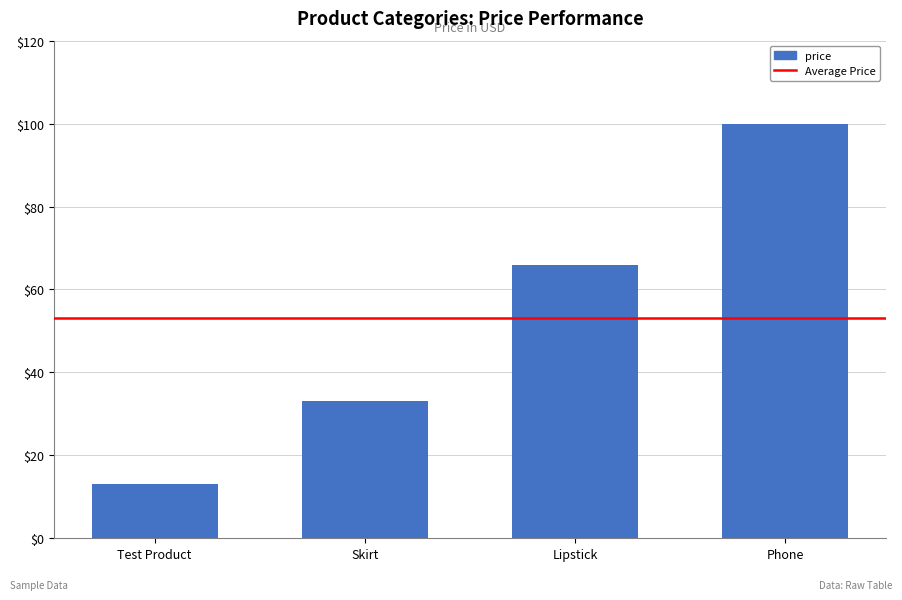

Are the bars horizontal?

No